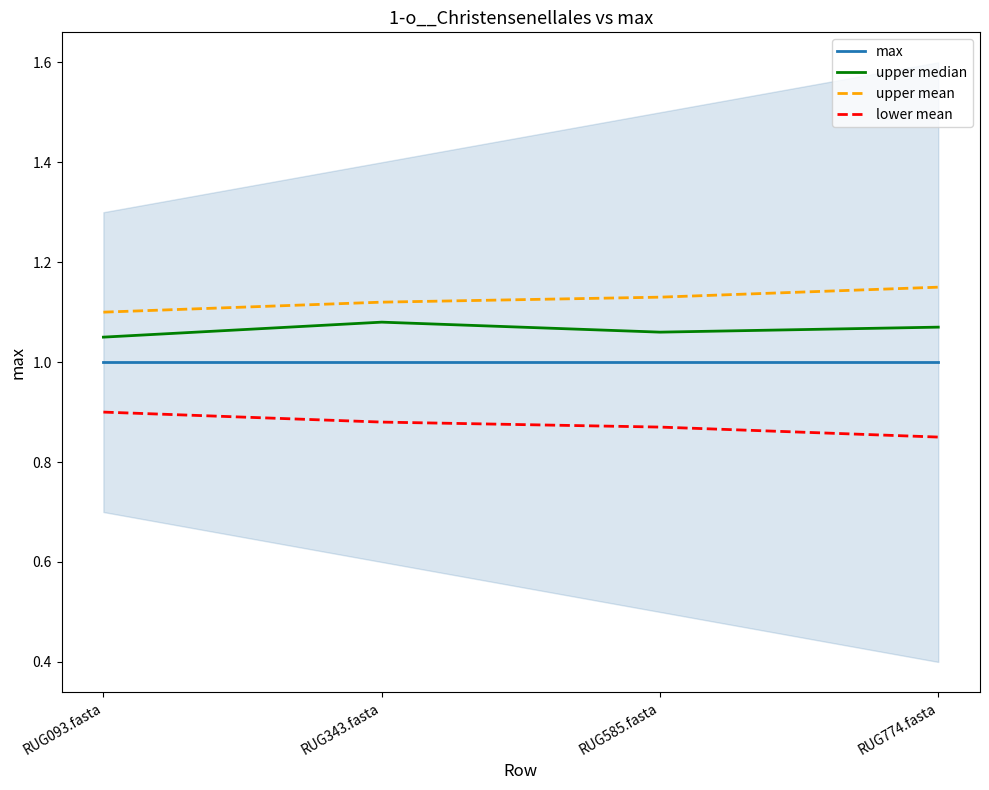

True or false: upper median and lower mean cross at least once.

False